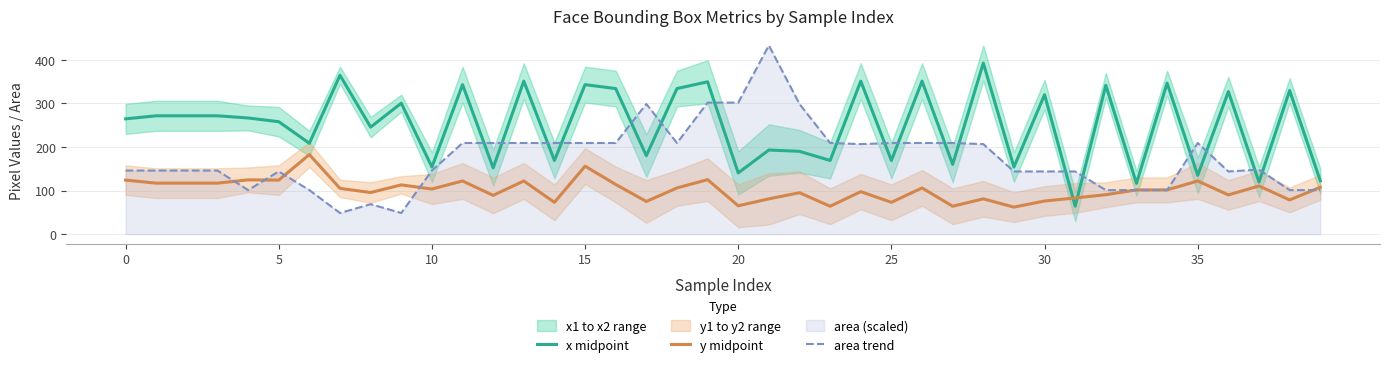

True or false: area trend has a value of 77.3 at 5.

False